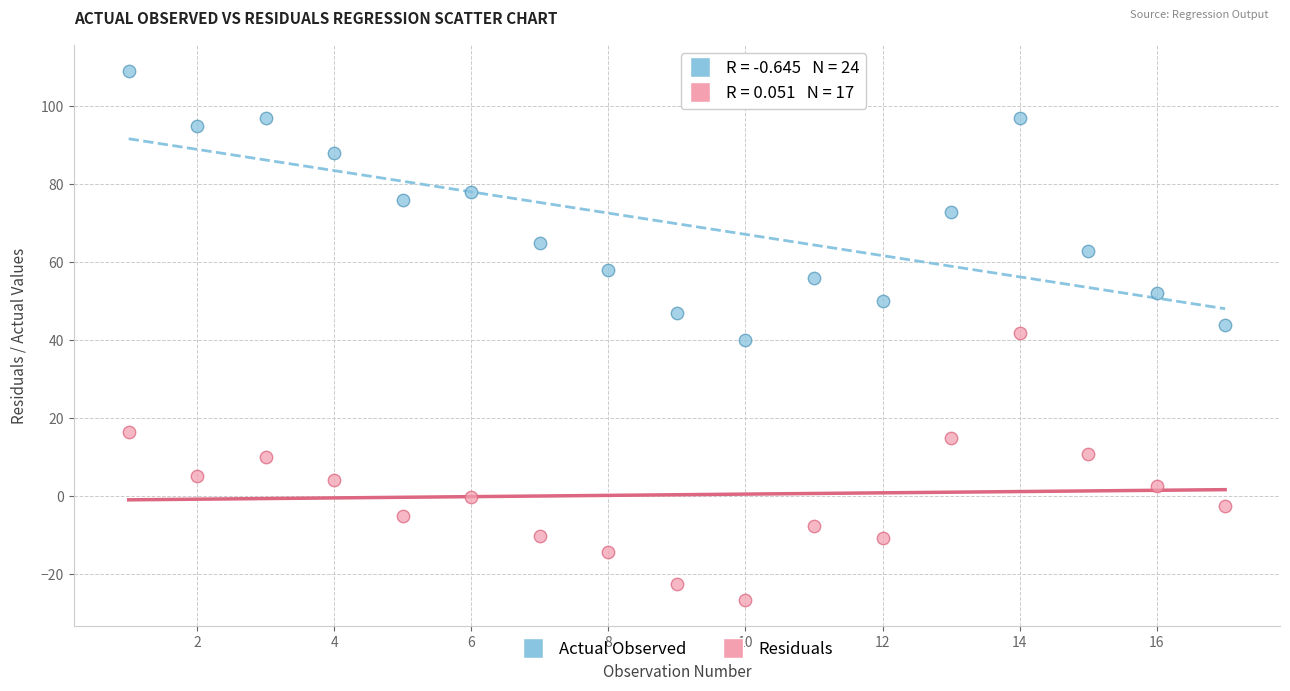

Which series contains the lowest Y value?

Residuals